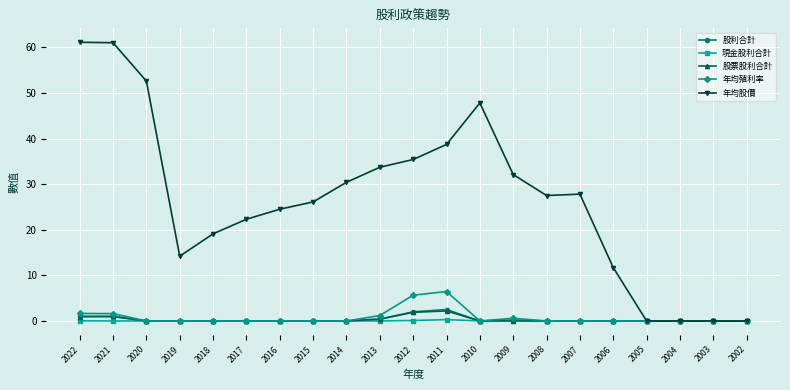

What is the greatest value displayed?

61.1